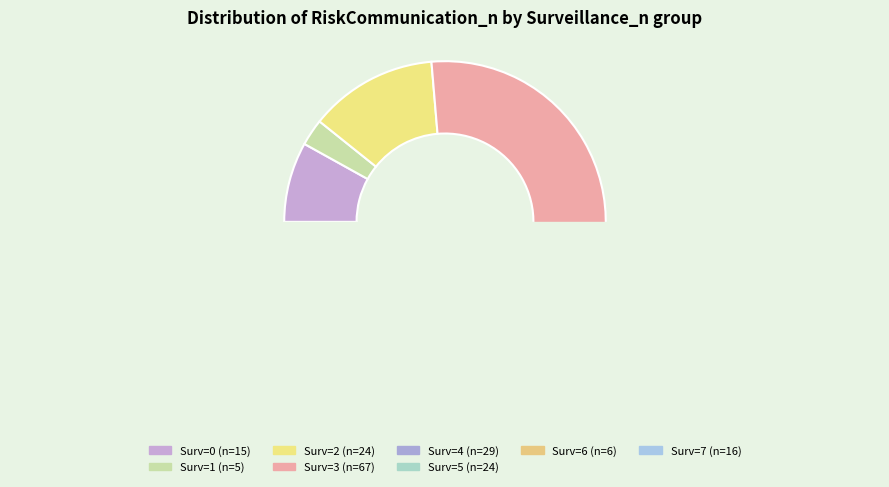

The 6 slice represents 1% of the pie. True or false?

False